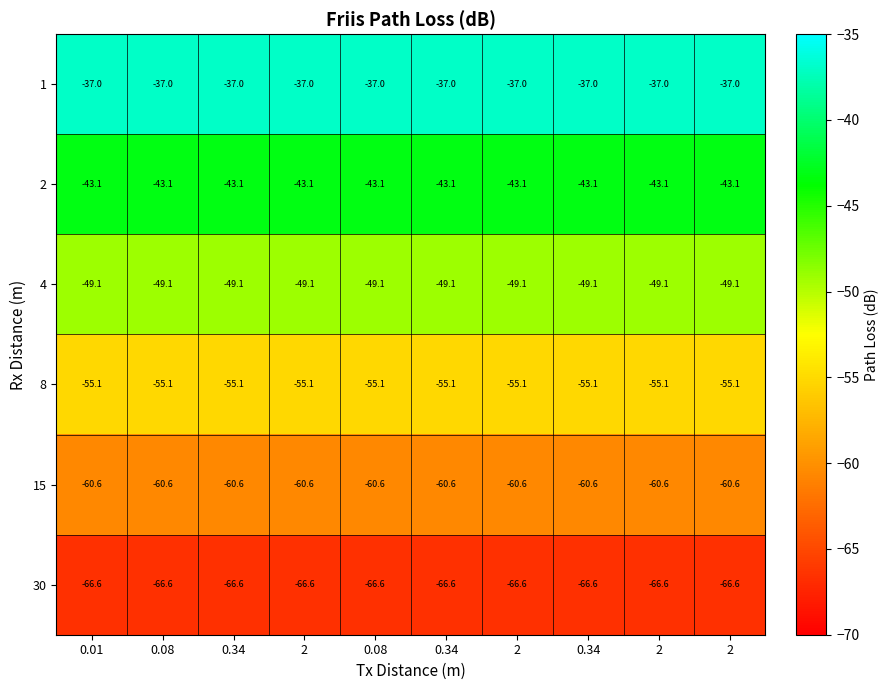

Rank the series by their average value, from highest to lowest.

1, 2, 4, 8, 15, 30